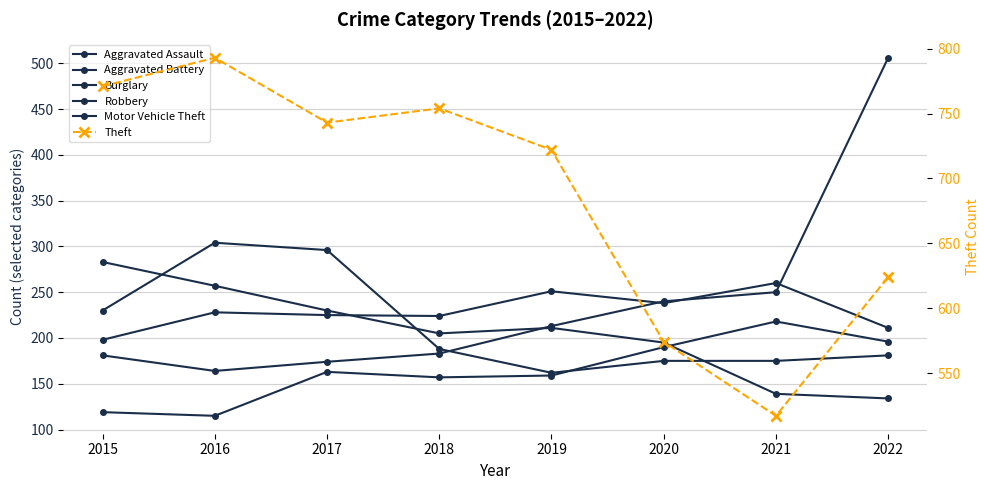

What is the difference between the Motor Vehicle Theft values at 2017 and 2019?

39